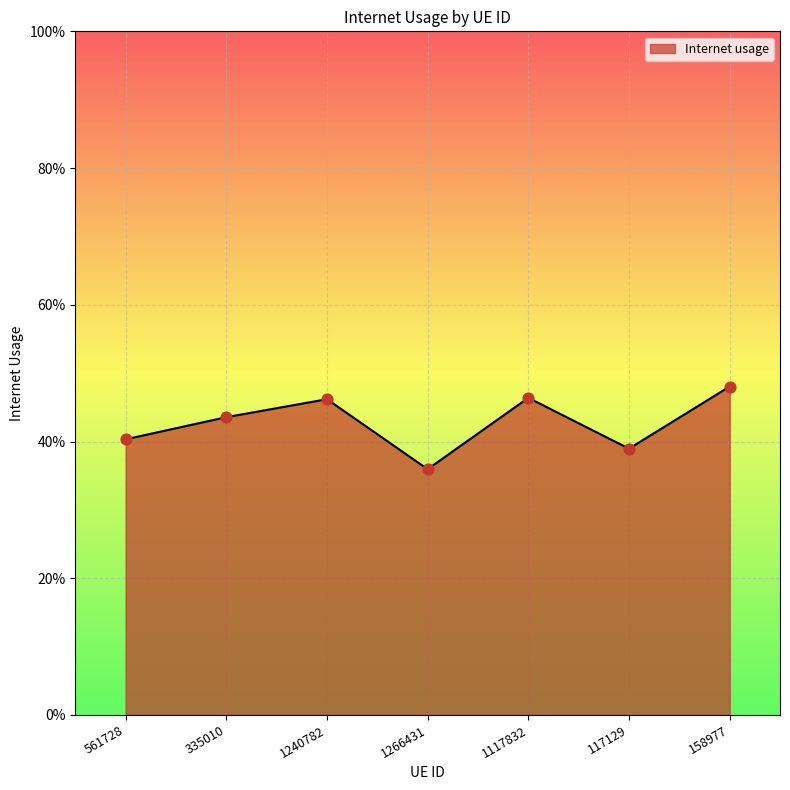

What is the change in value from 561728 to 1240782?

+0.1